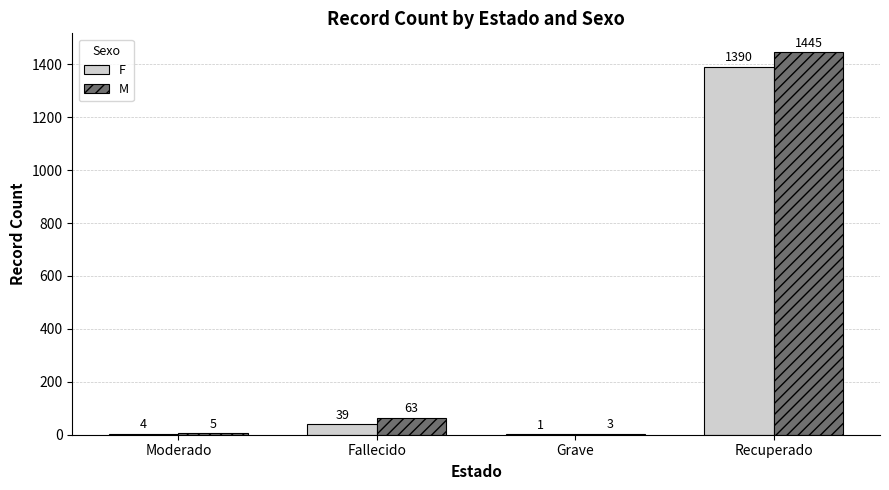

Reading left to right, list all the values displayed in this chart.

F: Moderado=4	Fallecido=39	Grave=1	Recuperado=1390
M: Moderado=5	Fallecido=63	Grave=3	Recuperado=1445